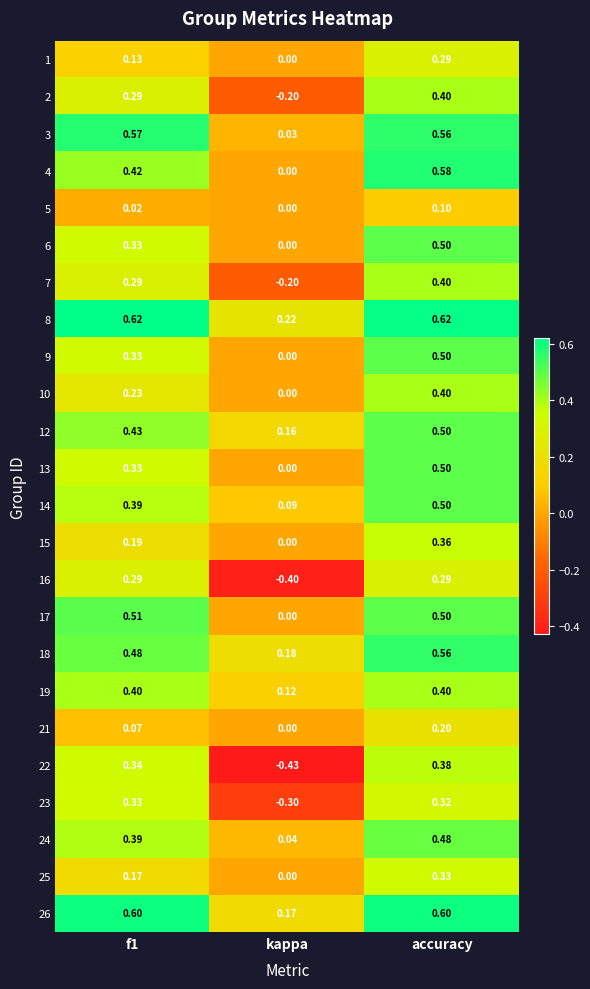

Which label corresponds to the smallest value in the chart?

kappa